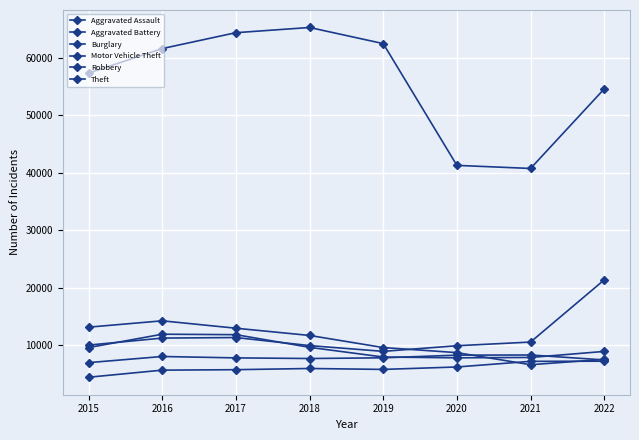

The value of Theft at 2015 is 57350. True or false?

True